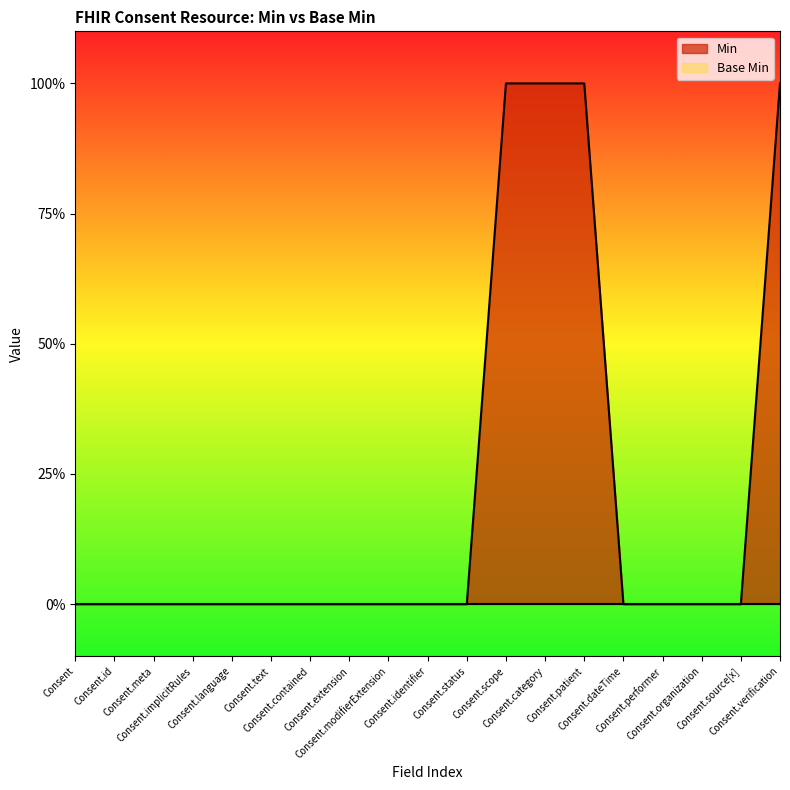

How many lines are shown in the chart?

1